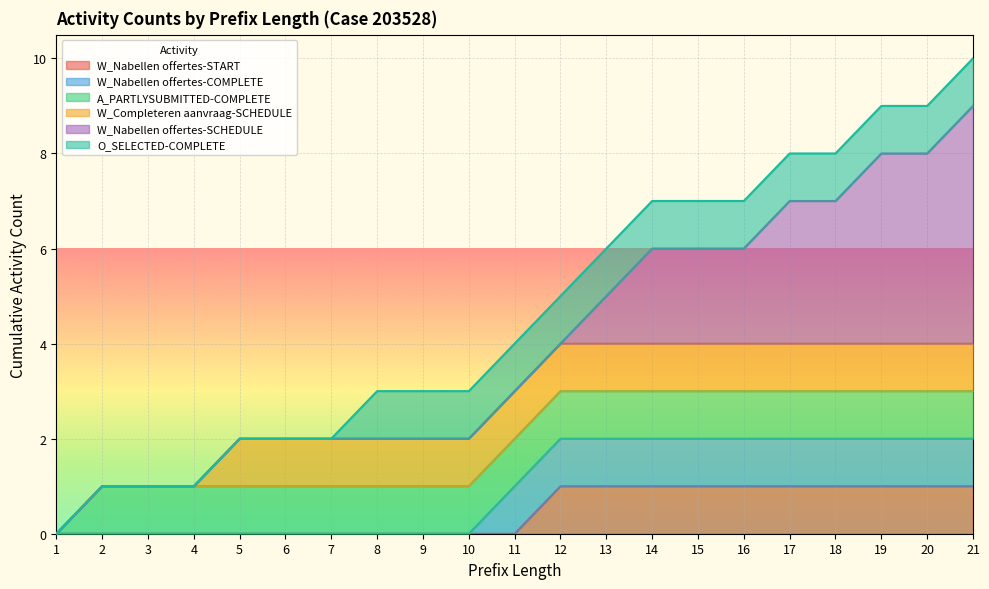

What is the sum of all W_Nabellen offertes-COMPLETE values?

11